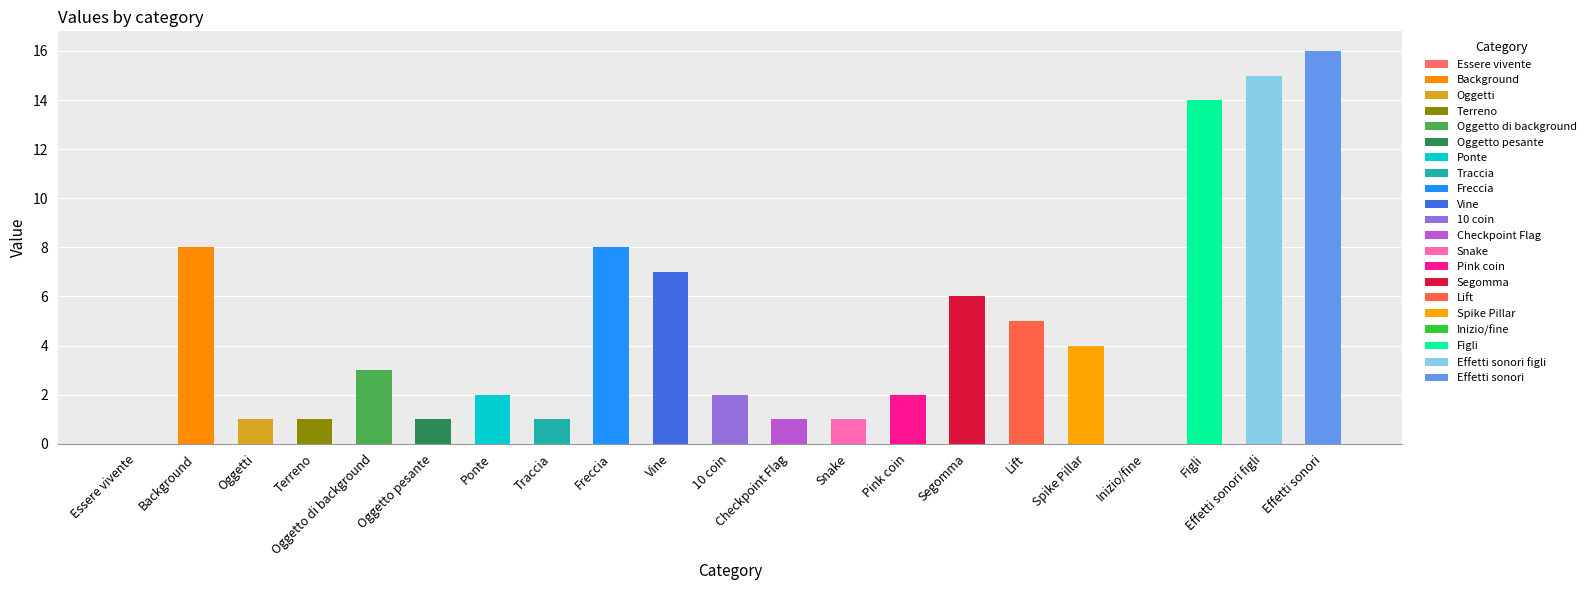

What is the greatest value displayed?

16